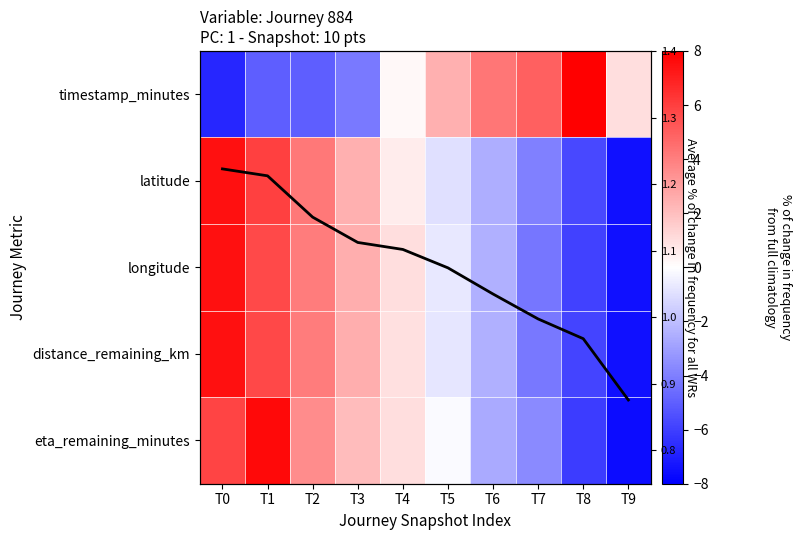

At which category does the chart reach its minimum across all series?

T9